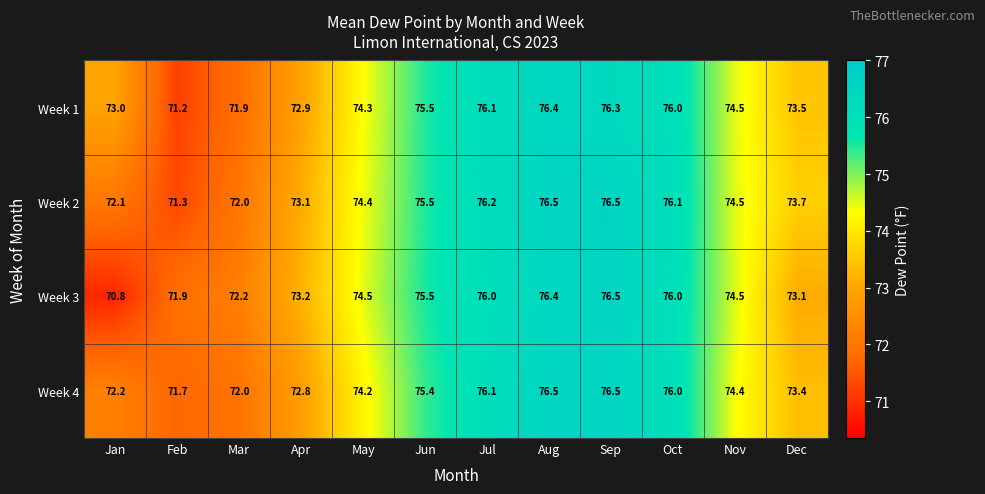

The Week 2 series shows 73.1 at Apr. True or false?

True